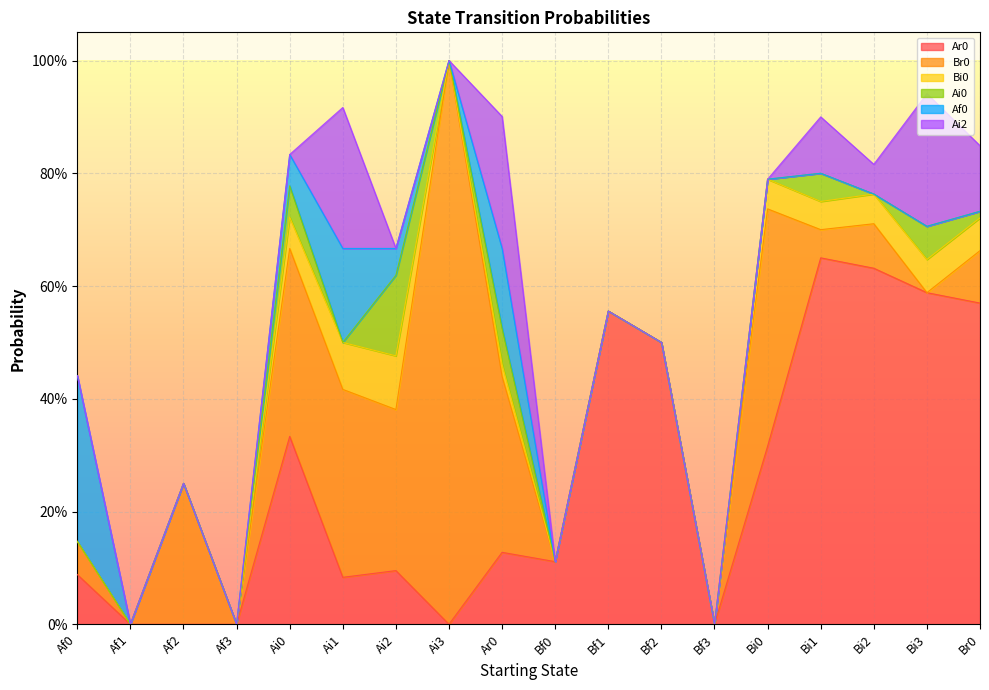

Where is Bi0 nearest to the value 0?

Af0